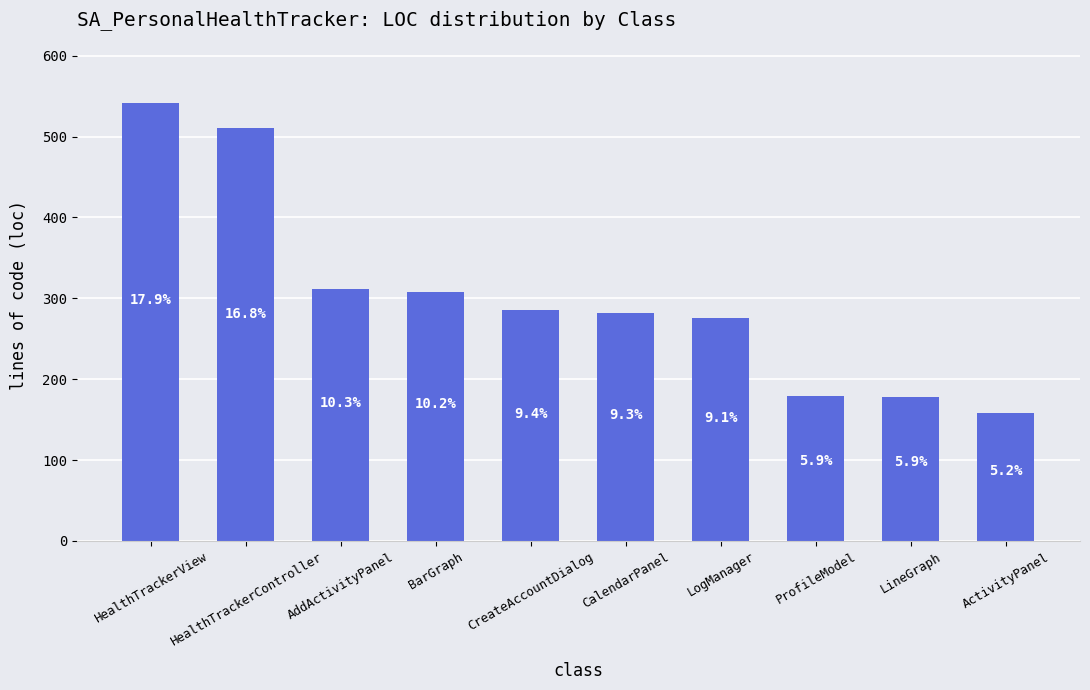

How many bars are there in total?

10